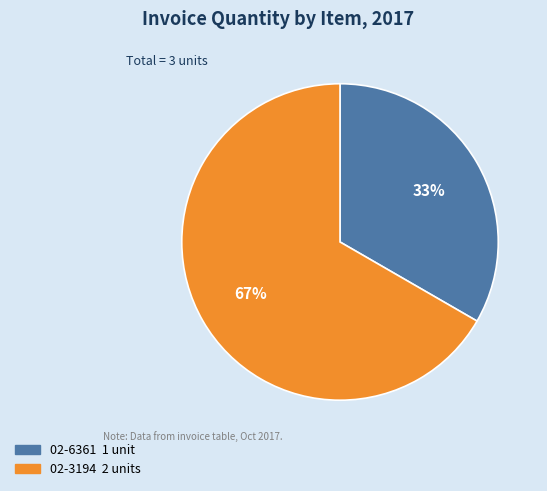

Is the sum of 02-6361 and 02-3194 greater than half?

Yes